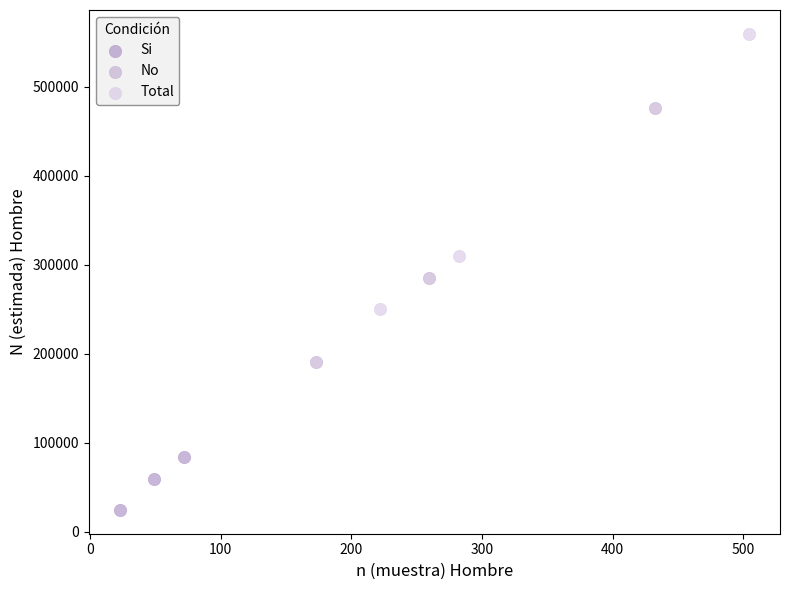

Which series reaches the maximum Y coordinate?

Total